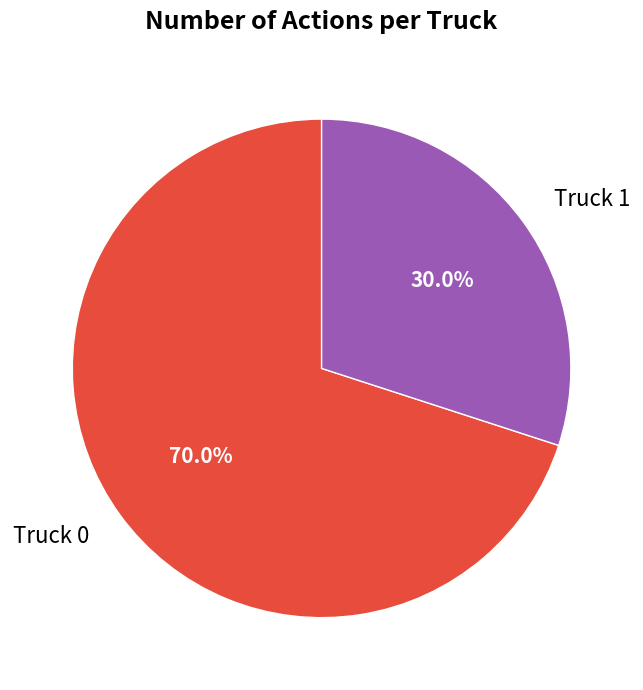

Rank the categories by value from lowest to highest.

Truck 1, Truck 0